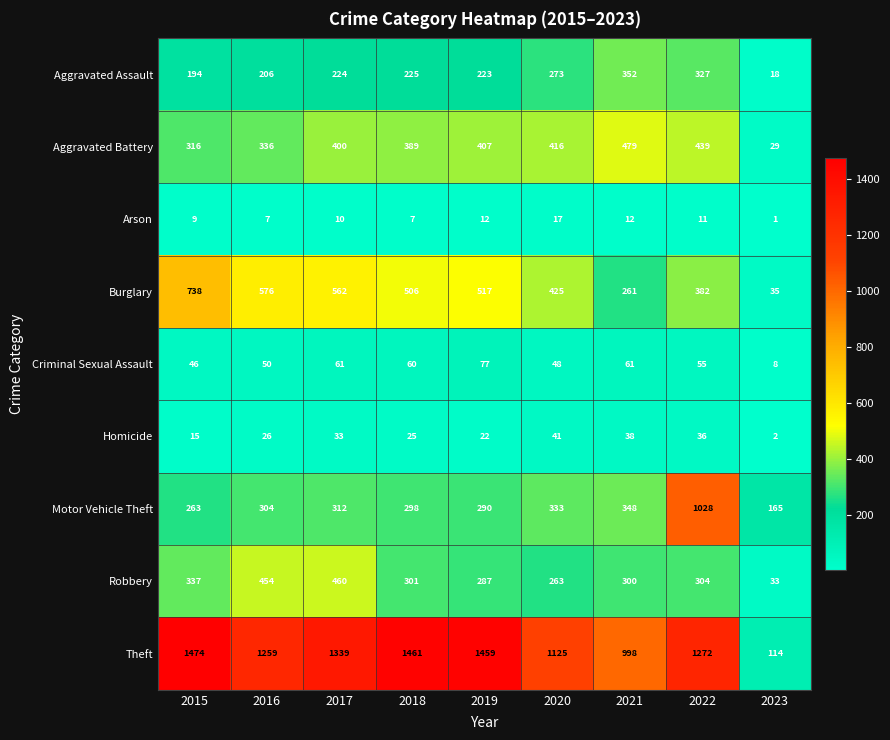

At how many categories does at least one series exceed 1285?

4